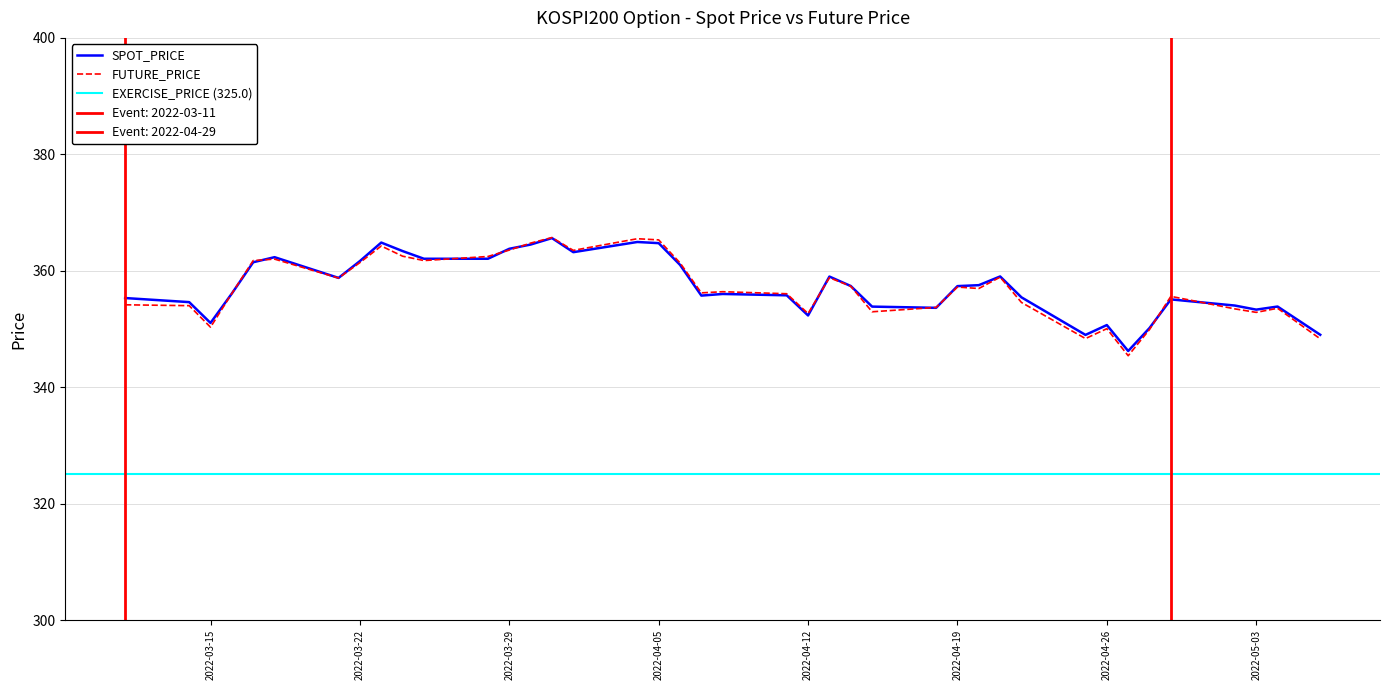

What is the value of the FUTURE_PRICE point at the 27th from the left?

353.7